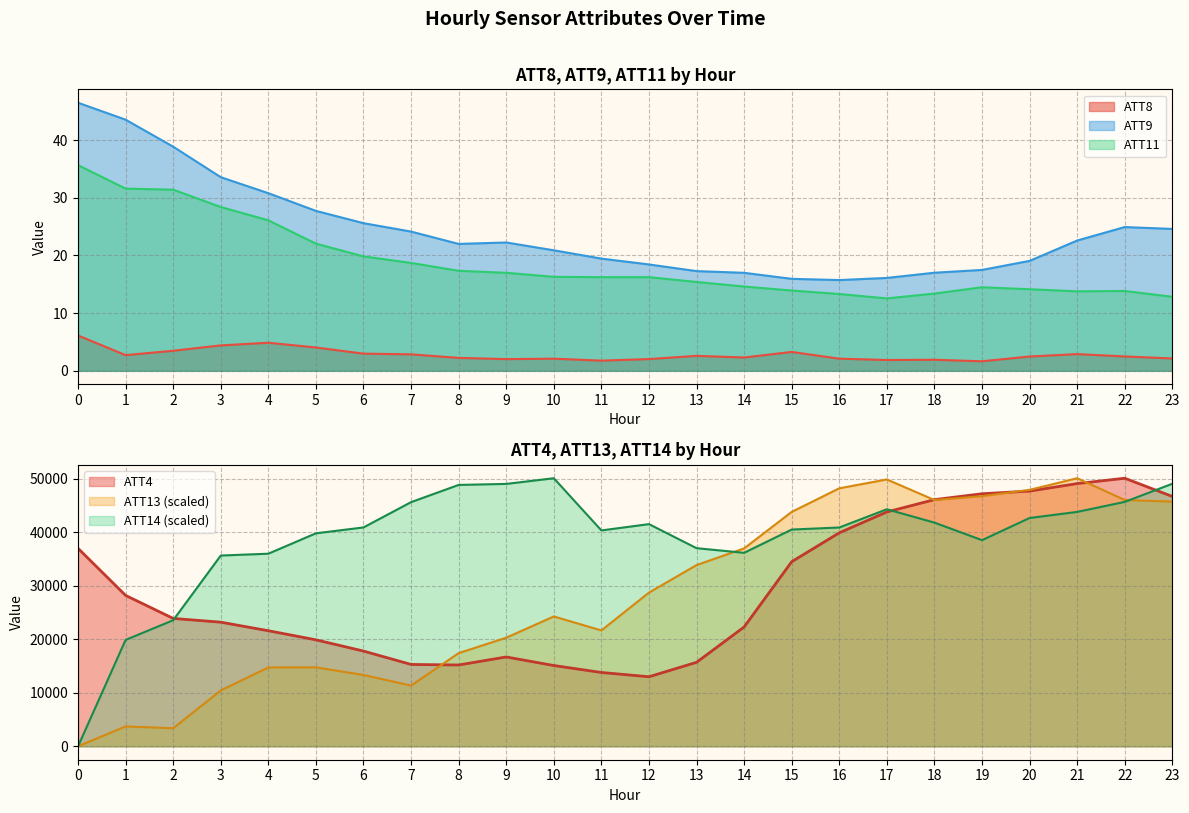

True or false: ATT4 has more than 1 interior local peaks.

True